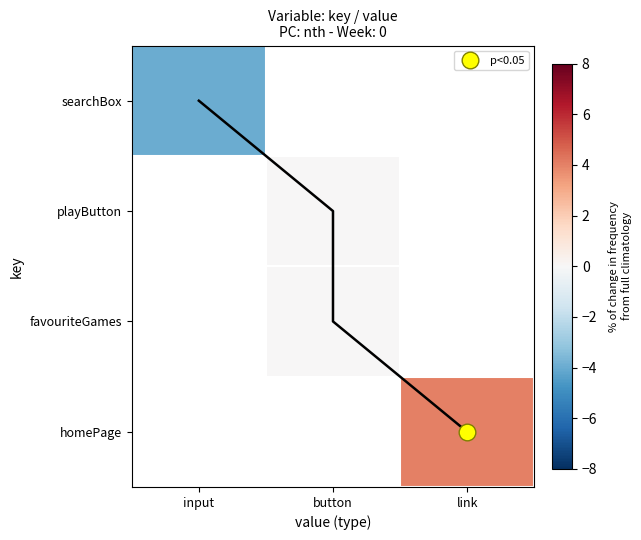

List the series in order of their peak value, lowest first.

searchBox, playButton, favouriteGames, homePage